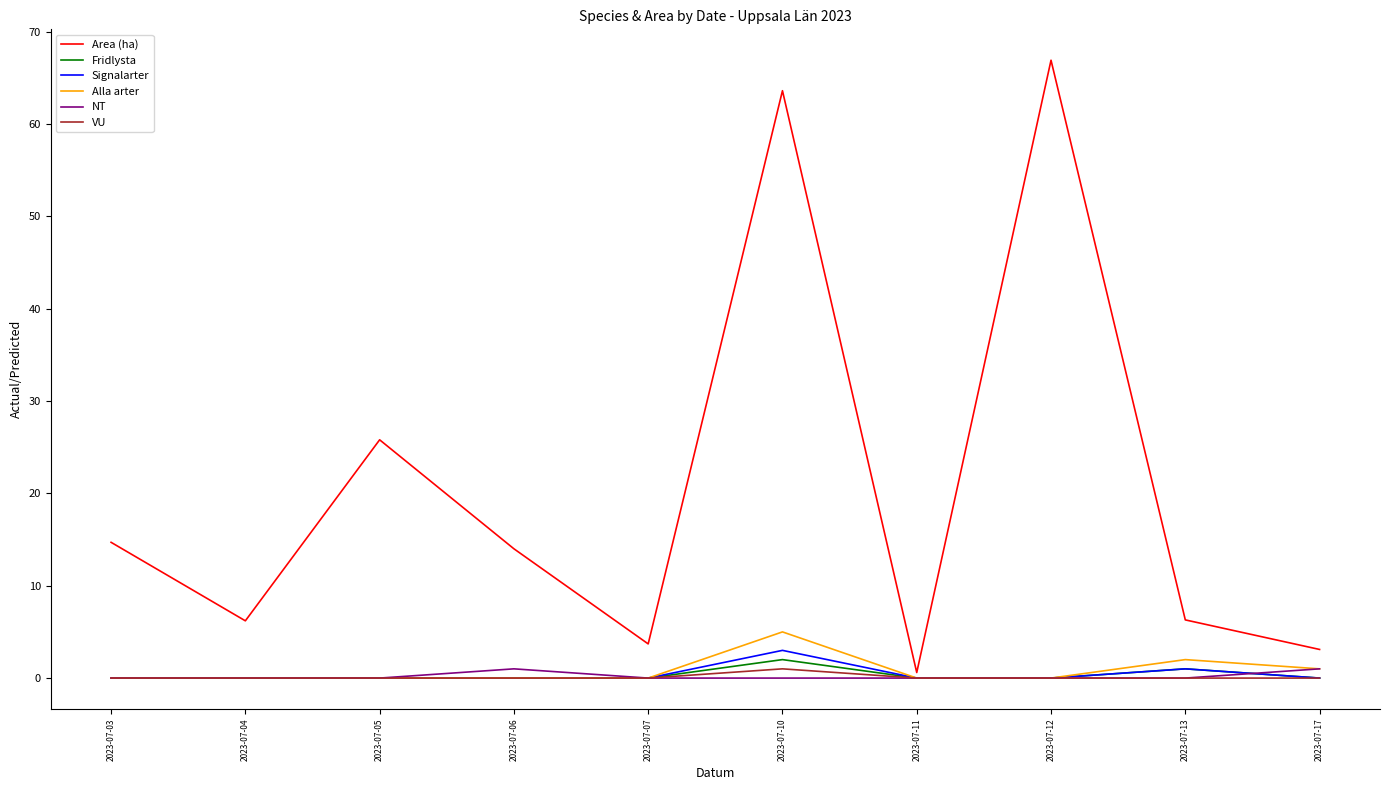

Where is Area (ha) nearest to the value 33?

2023-07-05